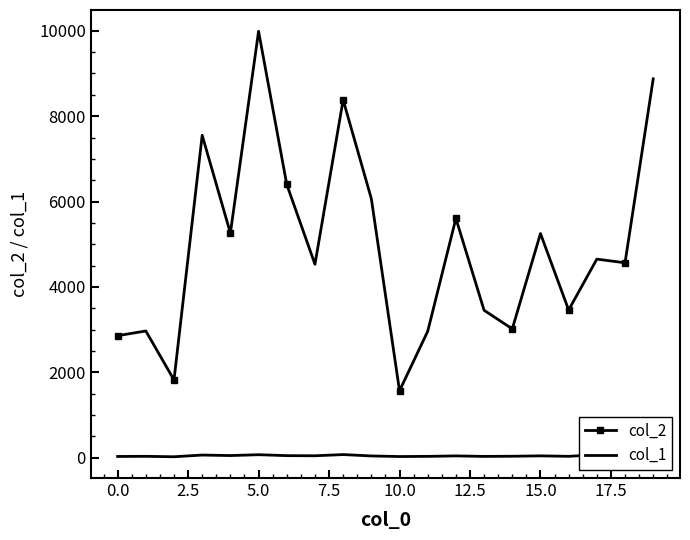

True or false: col_1 has more than 1 interior local peaks.

True